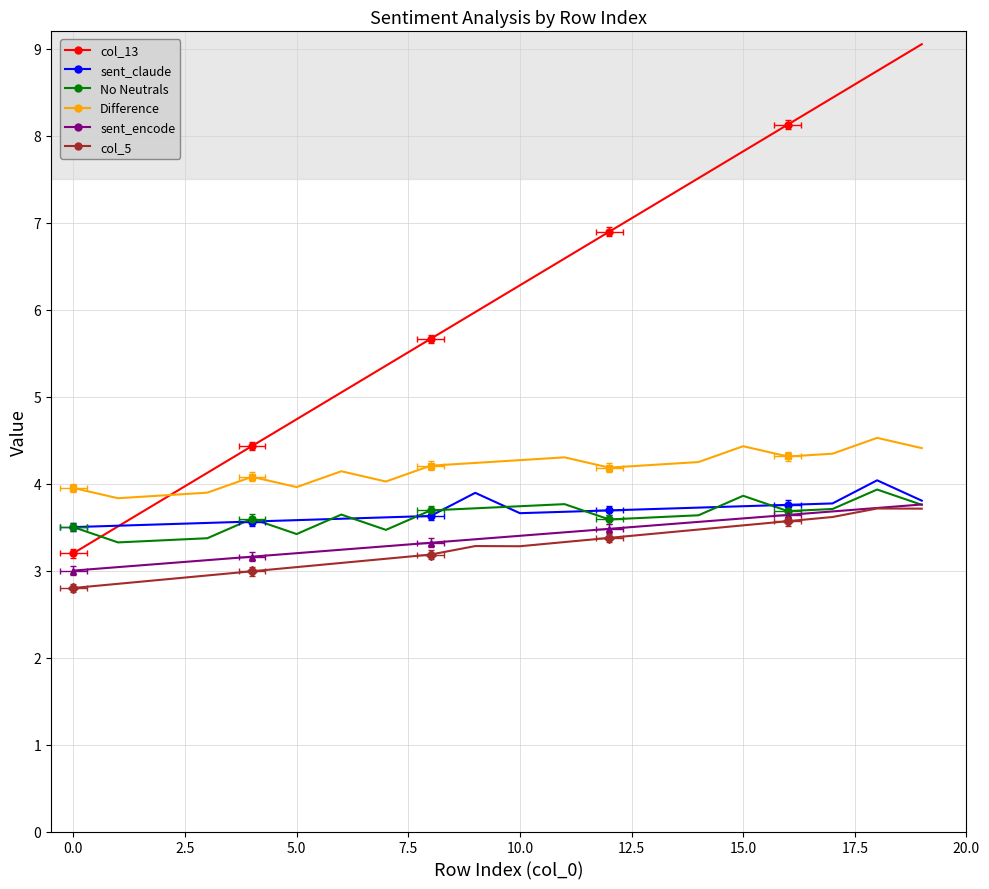

True or false: col_5 has a value of 1.1 at 10.

False